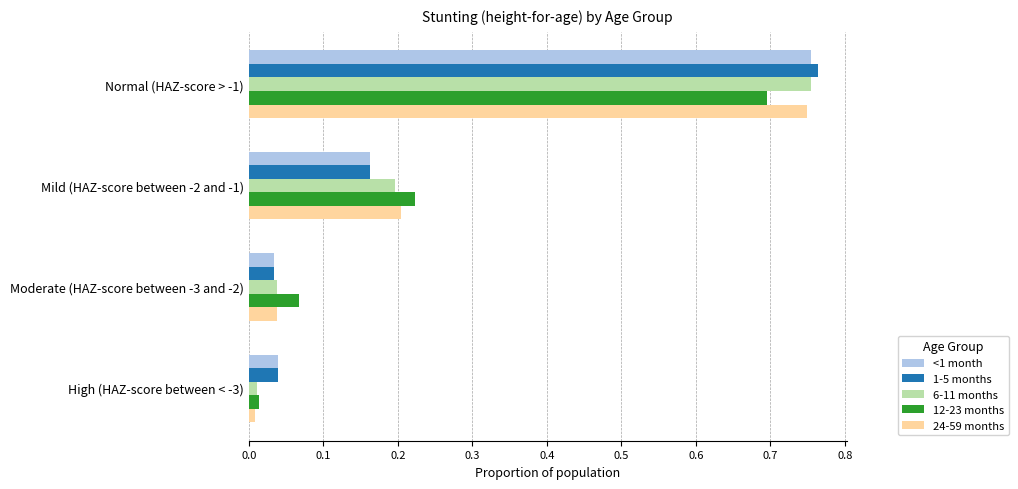

True or false: 12-23 months has a value of 0.2 at Mild (HAZ-score between -2 and -1).

True